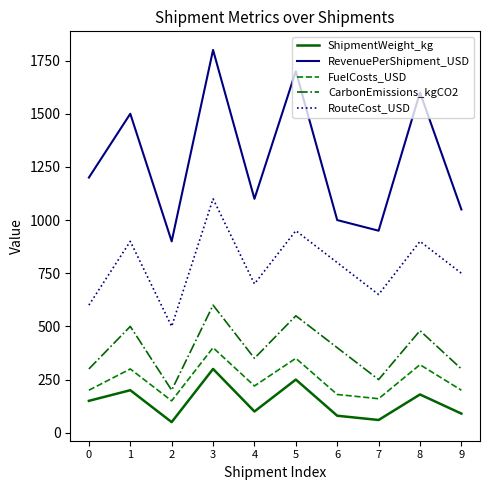

True or false: RevenuePerShipment_USD has more than 2 points higher than both neighbors.

True